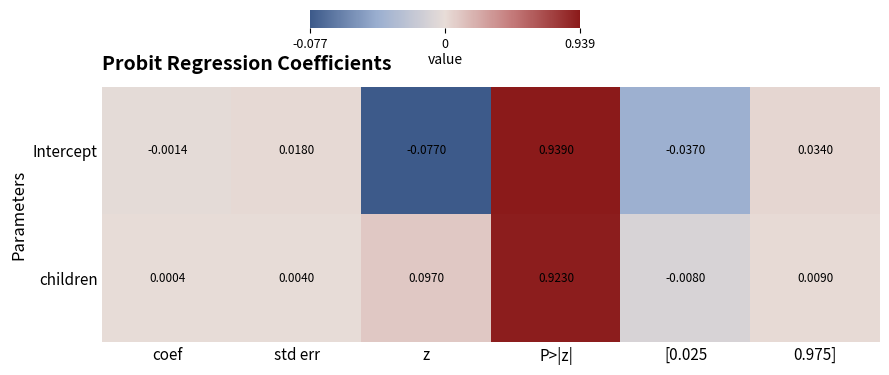

Which category has the highest value in the children series?

P>|z|